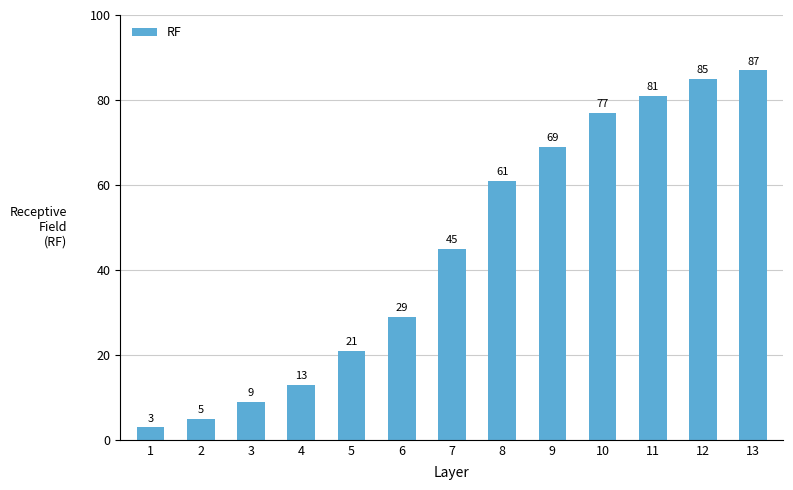

What is the sum of the values at 11 and 10?

158